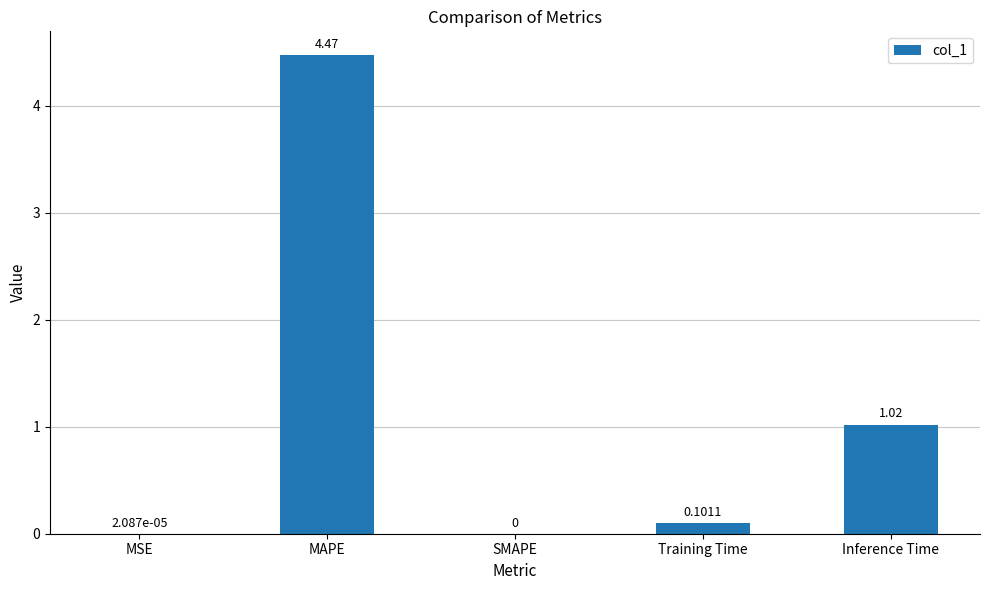

Does the chart contain stacked bars?

No